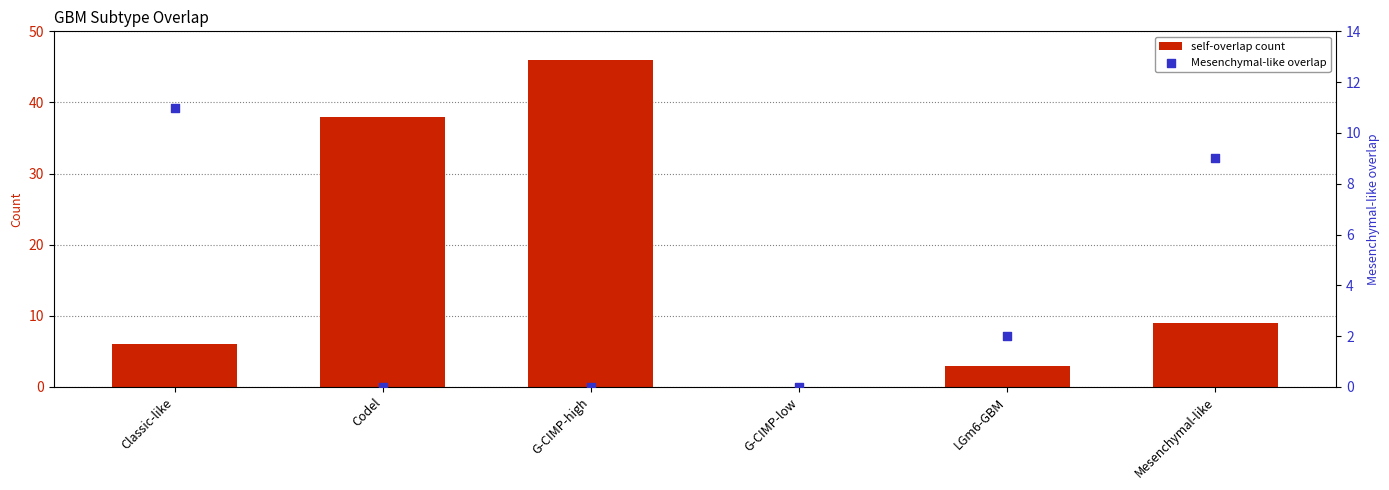

Which series reaches the minimum Y coordinate?

self-overlap count